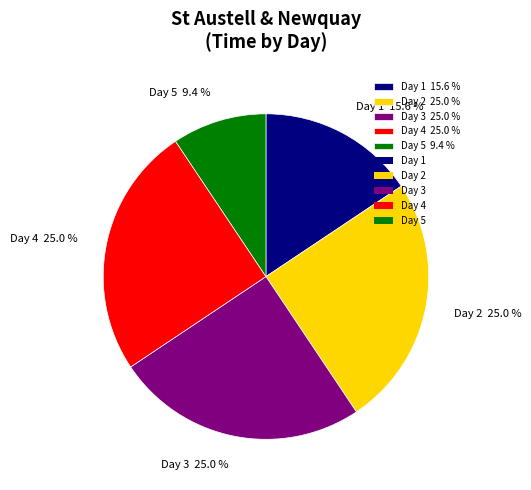

Does Day 4 25.0 % account for over 50% of the chart?

No